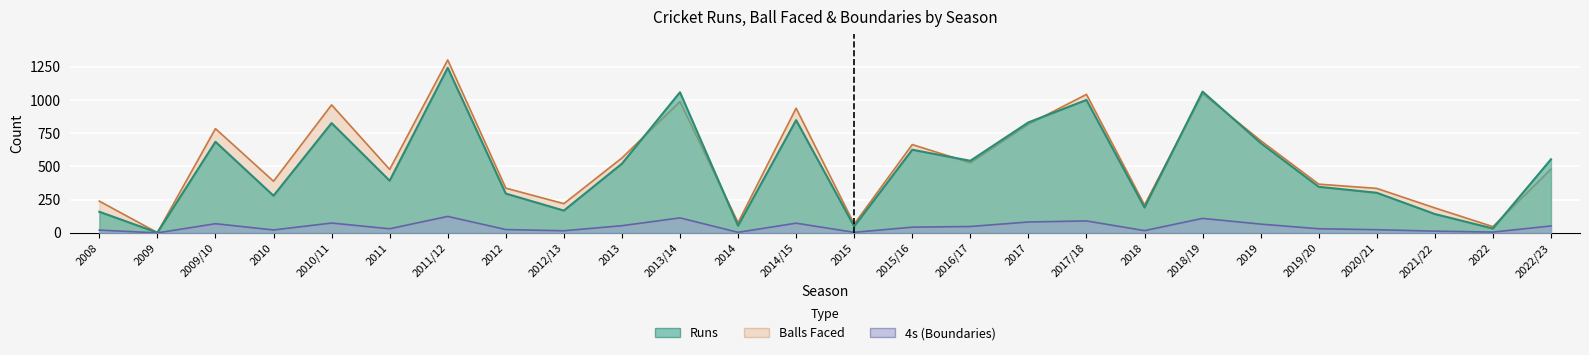

Is it true that 4s equals 34 at 2013?

False